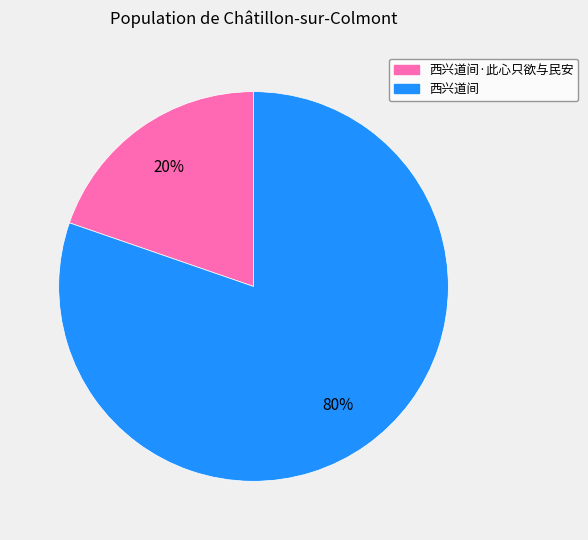

Combined, do 西兴道间·此心只欲与民安 and 西兴道间 account for over 50%?

Yes